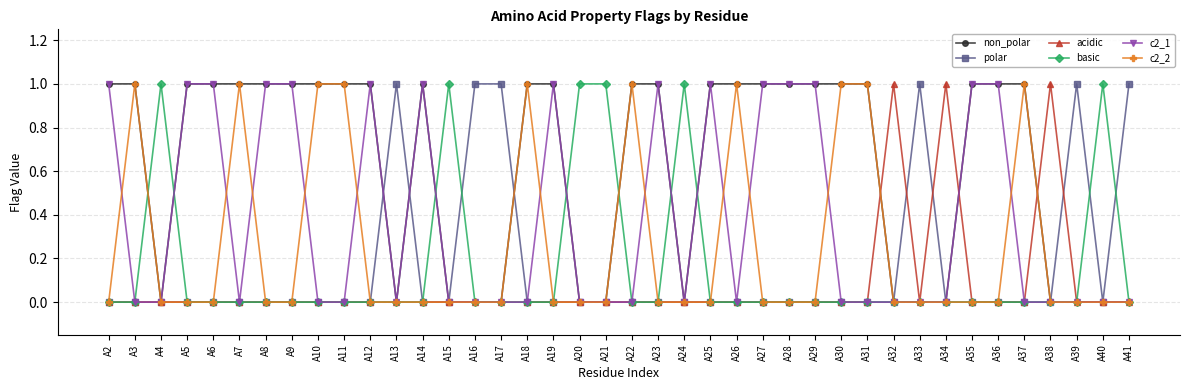

What are all the series names shown in the legend?

non_polar, polar, acidic, basic, c2_1, c2_2